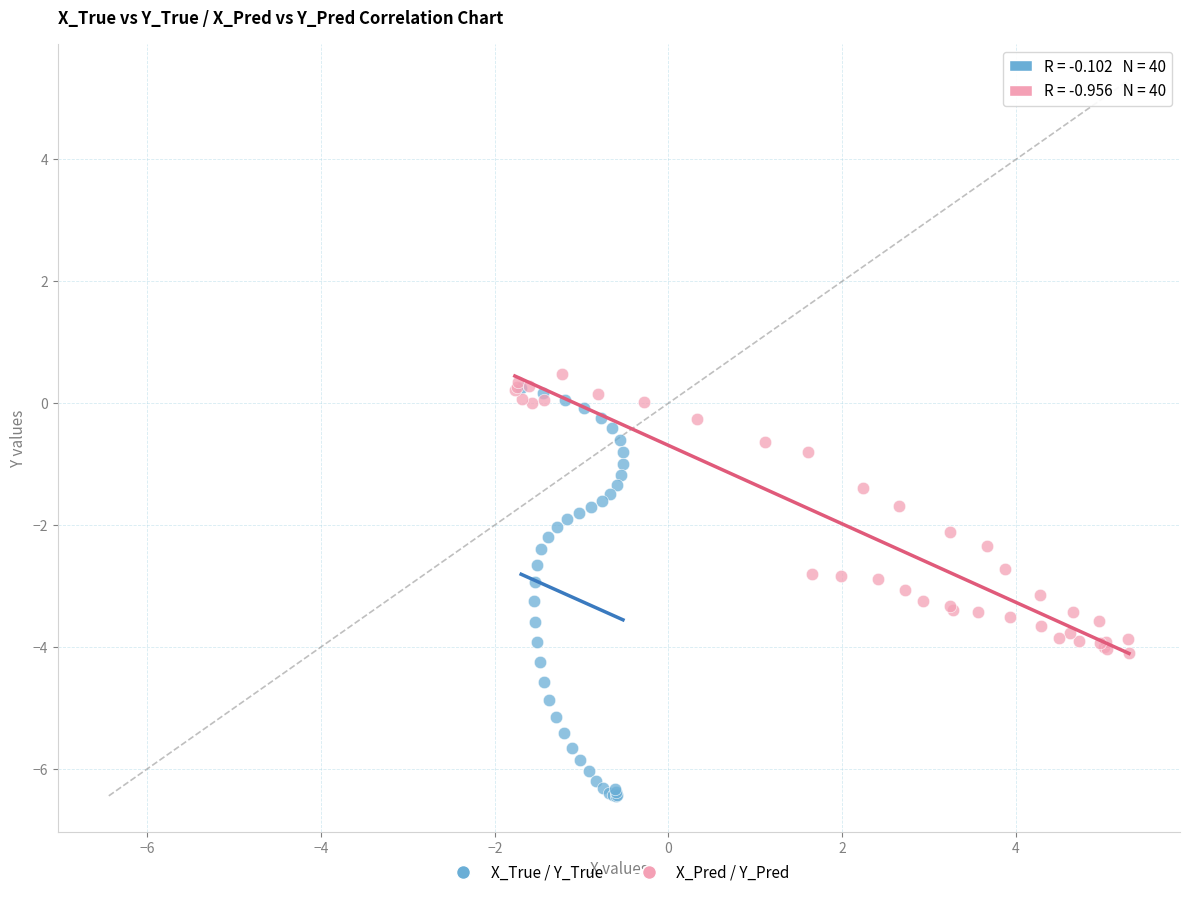

Which series has the largest Y range (max minus min)?

X_True / Y_True